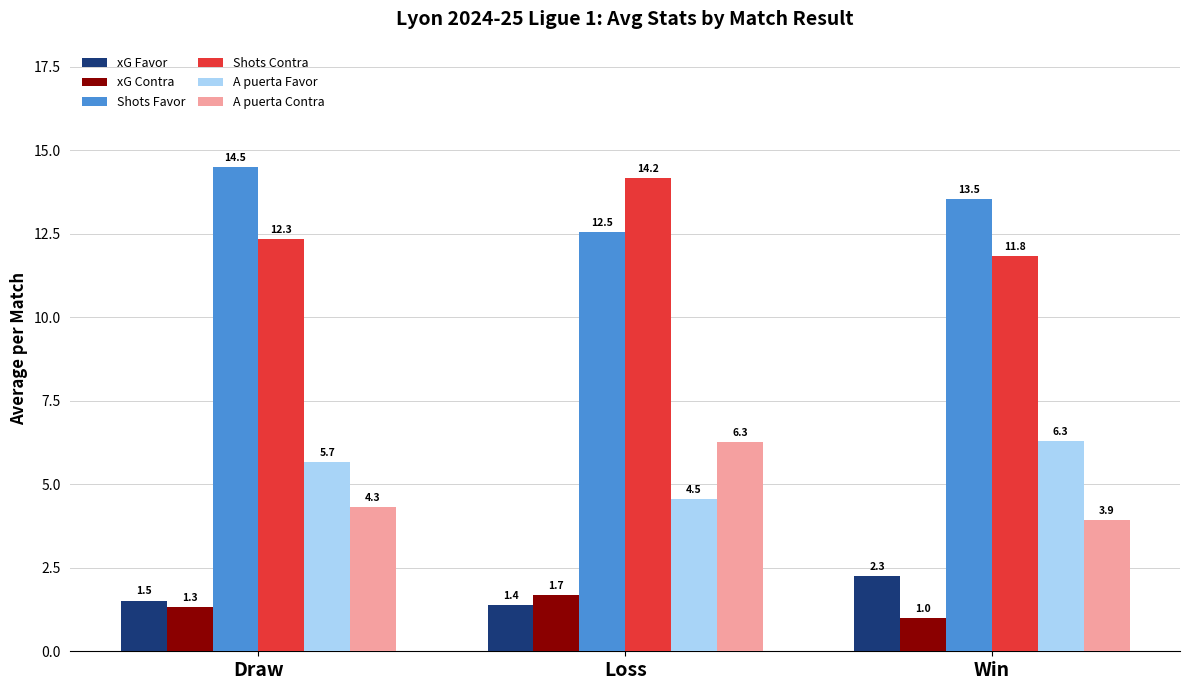

What is the difference between the highest and lowest values at Win?

12.5